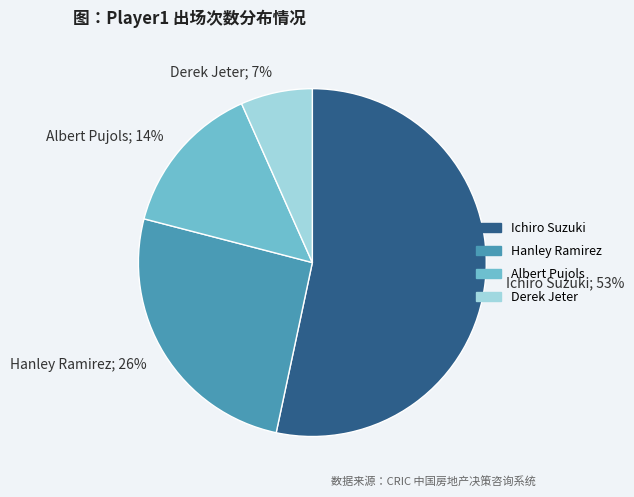

Which category has the smallest portion of the pie?

Derek Jeter